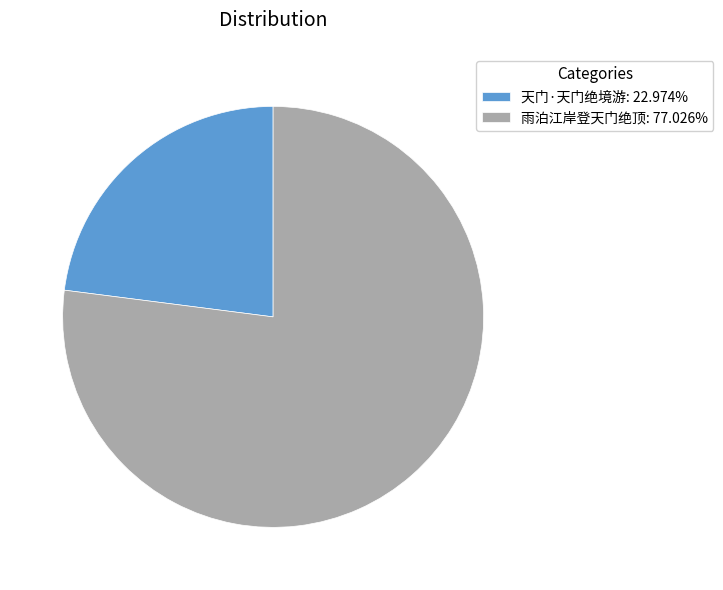

Is the sum of 天门·天门绝境游 and 雨泊江岸登天门绝顶 greater than half?

Yes